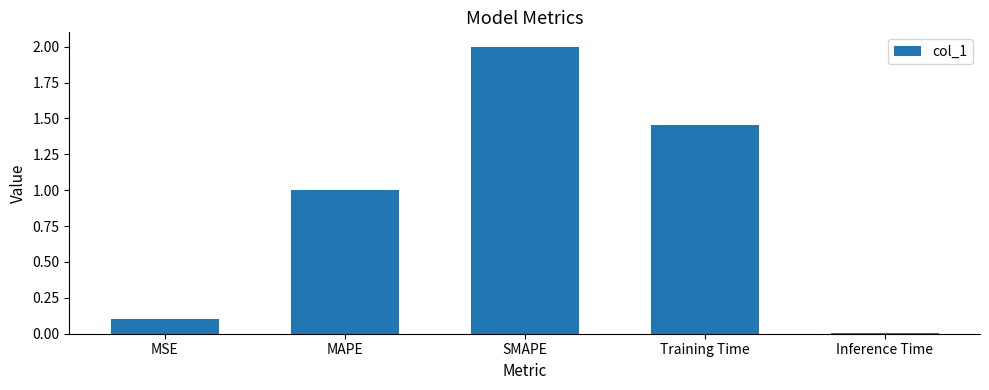

What is the maximum value shown in the chart?

2.0